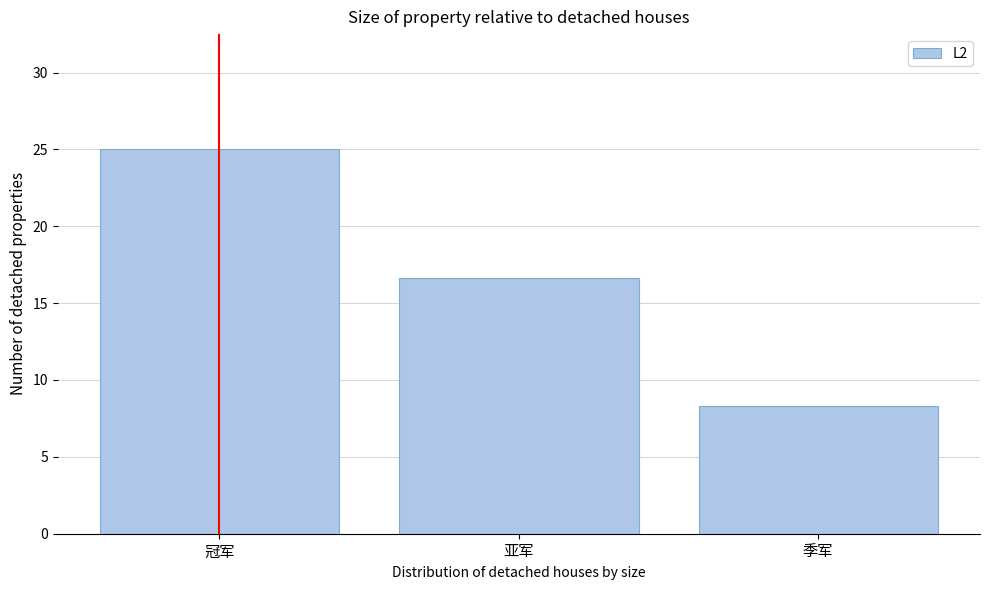

Reading left to right, extract all data points from this chart.

冠军=25.0	亚军=16.7	季军=8.3